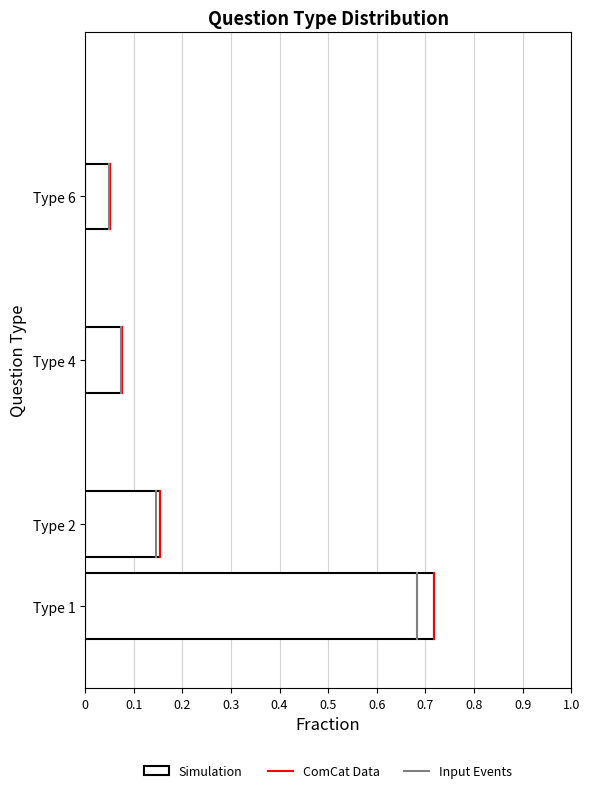

Which label corresponds to the smallest value in the chart?

Type 6